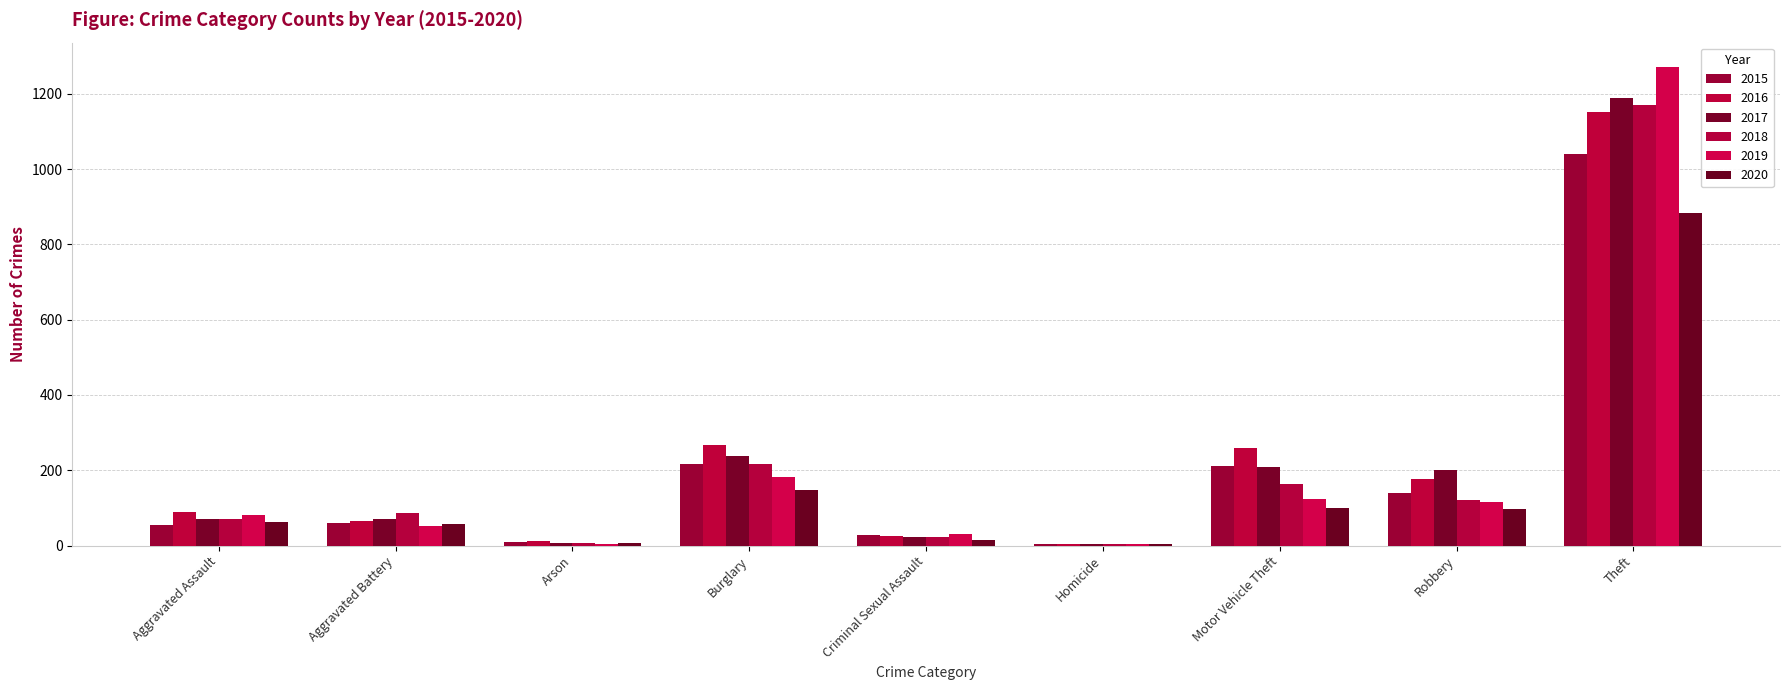

Reading left to right, list all the values displayed in this chart.

2015: Aggravated Assault=56	Aggravated Battery=60	Arson=10	Burglary=216	Criminal Sexual Assault=29	Homicide=5	Motor Vehicle Theft=212	Robbery=139	Theft=1041
2016: Aggravated Assault=88	Aggravated Battery=66	Arson=12	Burglary=266	Criminal Sexual Assault=25	Homicide=4	Motor Vehicle Theft=259	Robbery=178	Theft=1151
2017: Aggravated Assault=72	Aggravated Battery=71	Arson=7	Burglary=237	Criminal Sexual Assault=22	Homicide=4	Motor Vehicle Theft=208	Robbery=202	Theft=1188
2018: Aggravated Assault=72	Aggravated Battery=86	Arson=7	Burglary=218	Criminal Sexual Assault=24	Homicide=4	Motor Vehicle Theft=163	Robbery=121	Theft=1170
2019: Aggravated Assault=80	Aggravated Battery=53	Arson=5	Burglary=182	Criminal Sexual Assault=31	Homicide=4	Motor Vehicle Theft=123	Robbery=116	Theft=1272
2020: Aggravated Assault=62	Aggravated Battery=57	Arson=7	Burglary=148	Criminal Sexual Assault=15	Homicide=5	Motor Vehicle Theft=99	Robbery=97	Theft=884